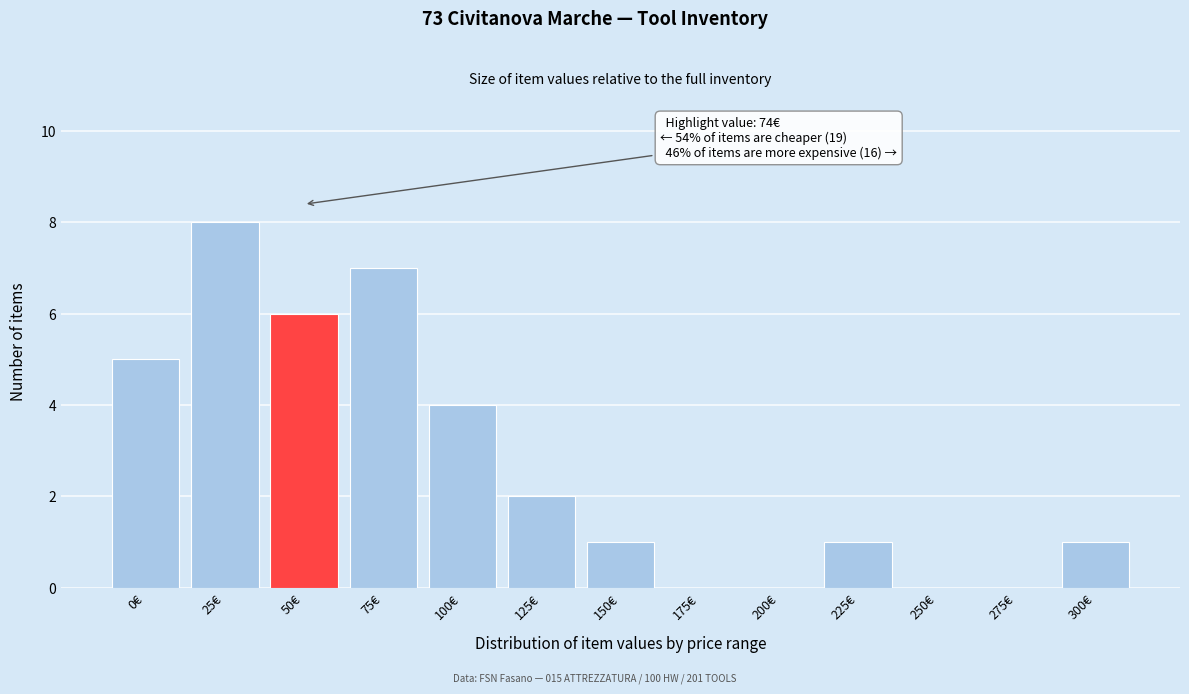

Reading left to right, list all the values displayed in this chart.

0€=5	25€=8	50€=6	75€=7	100€=4	125€=2	150€=1	175€=0	200€=0	225€=1	250€=0	275€=0	300€=1